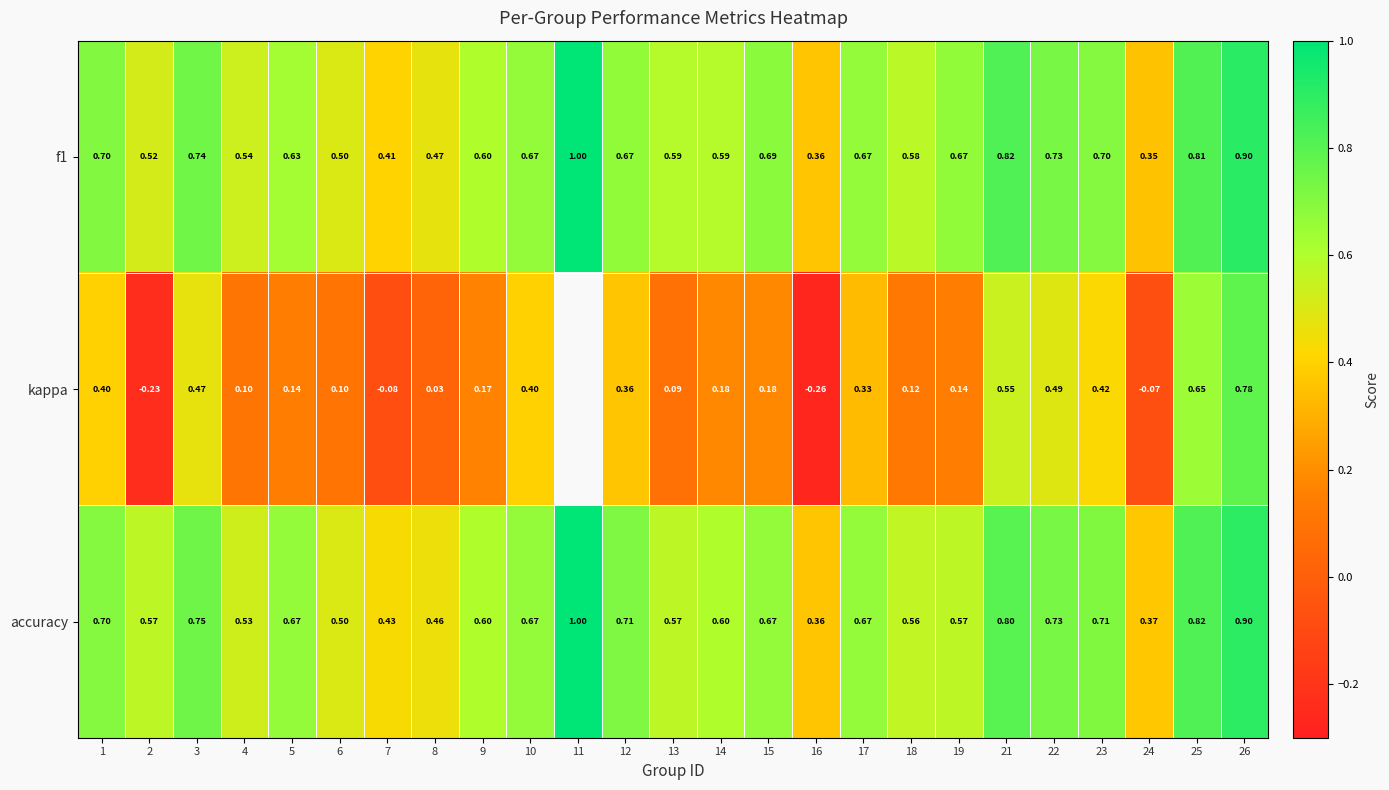

Count the f1 values in the range 0 to 1.

25